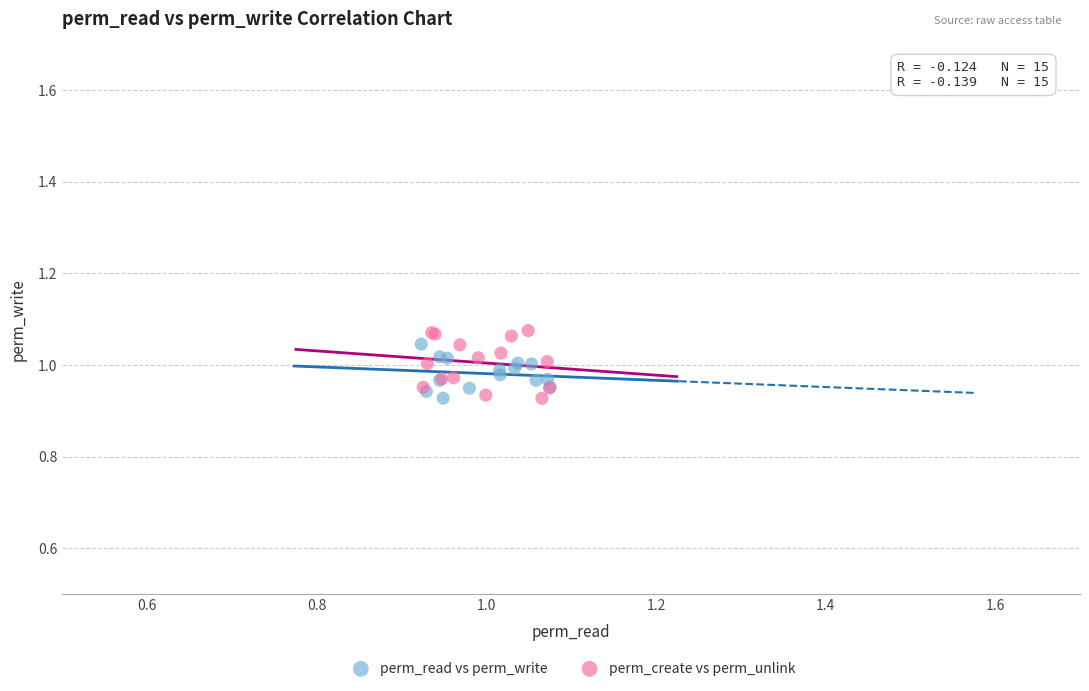

Which series has the largest Y range (max minus min)?

perm_create vs perm_unlink